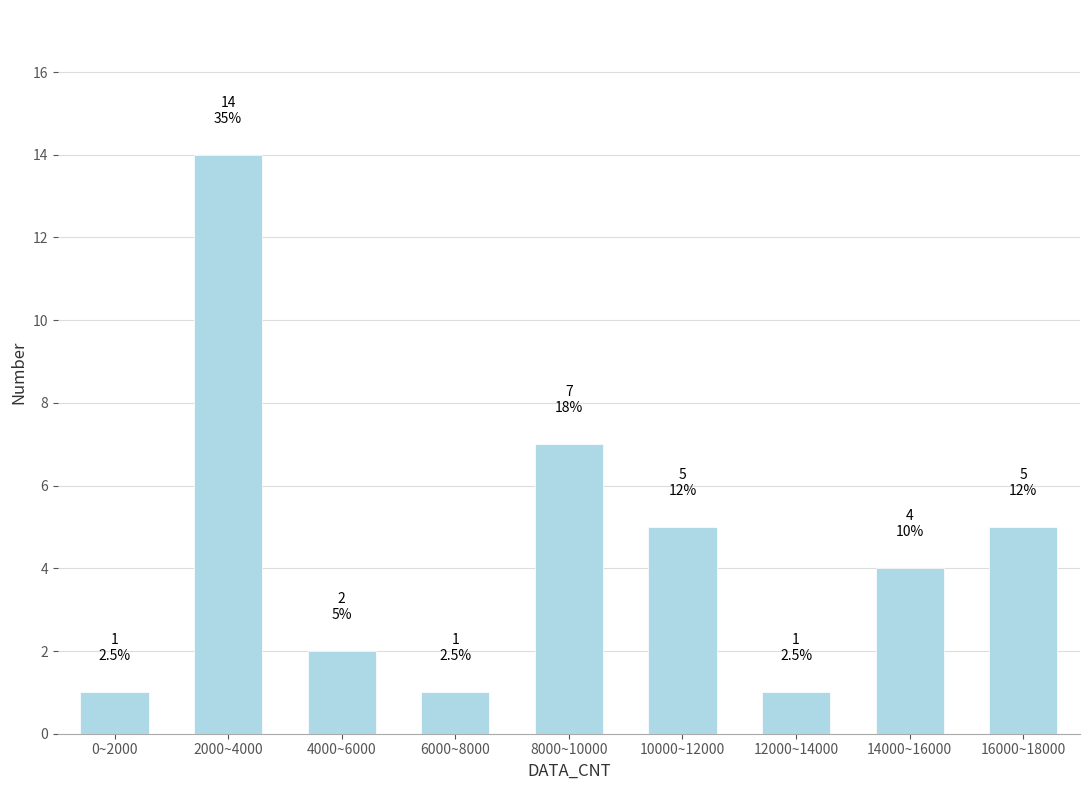

Reading right to left, what are all the values shown in this chart?

16000~18000=5	14000~16000=4	12000~14000=1	10000~12000=5	8000~10000=7	6000~8000=1	4000~6000=2	2000~4000=14	0~2000=1